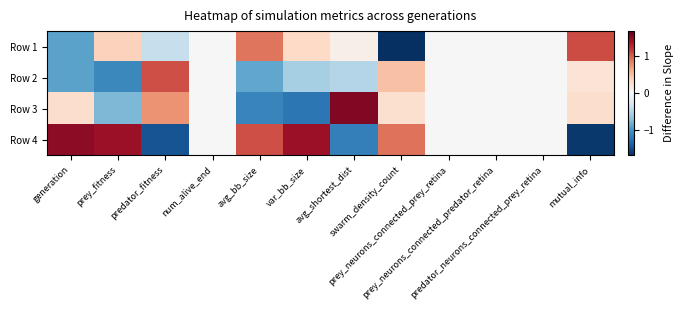

How many distinct data groups are displayed?

4